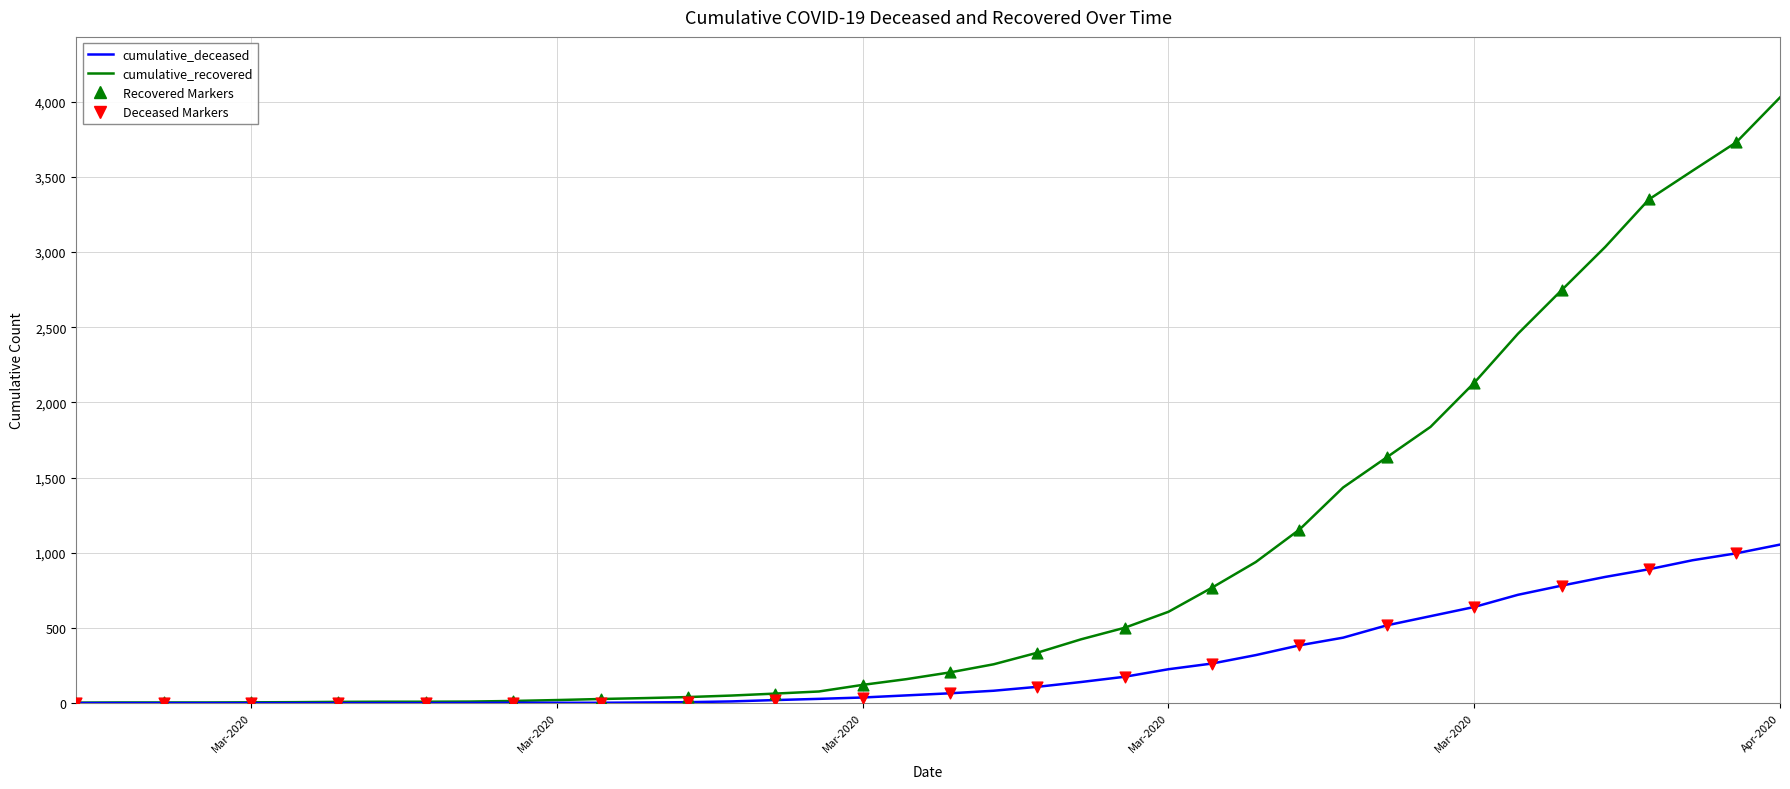

What is the highest value of the cumulative_deceased series?

1054